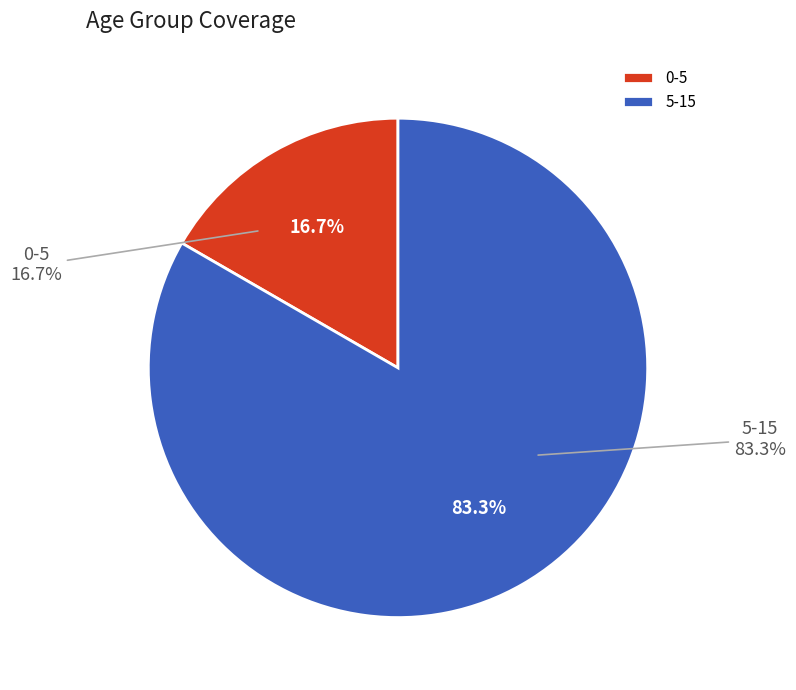

True or false: 0-5 accounts for 17% of the total.

True